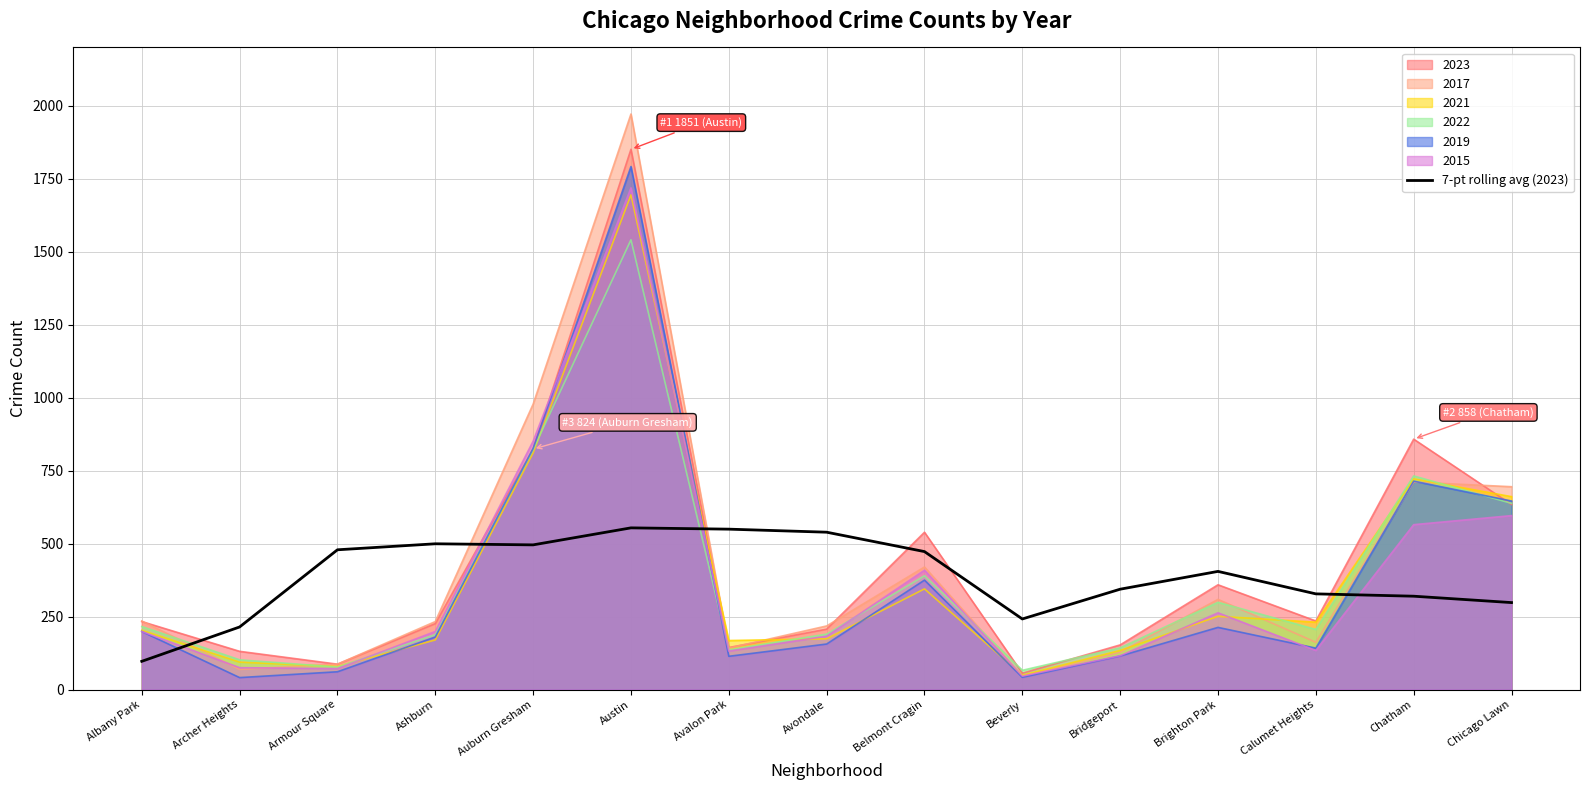

The value at Auburn Gresham is 495.7. True or false?

True